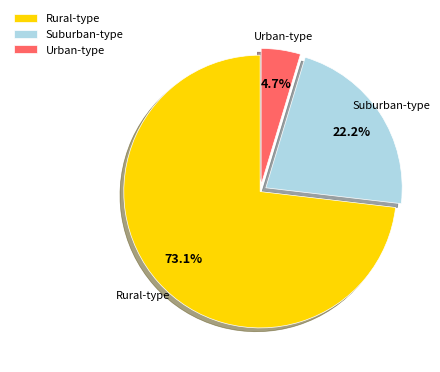

Does any single category account for the majority?

Yes